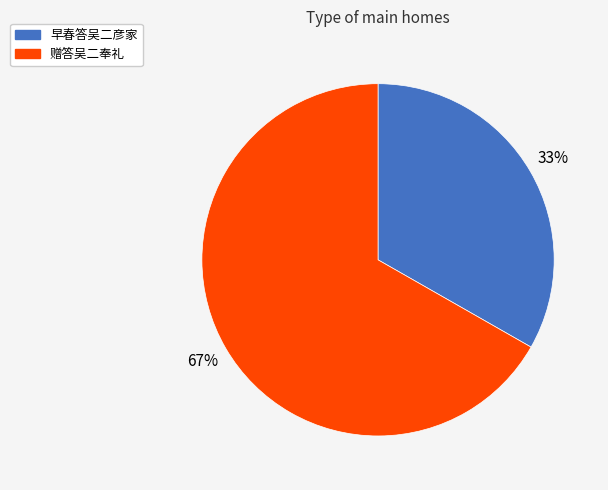

Which slice is the largest?

赠答吴二奉礼